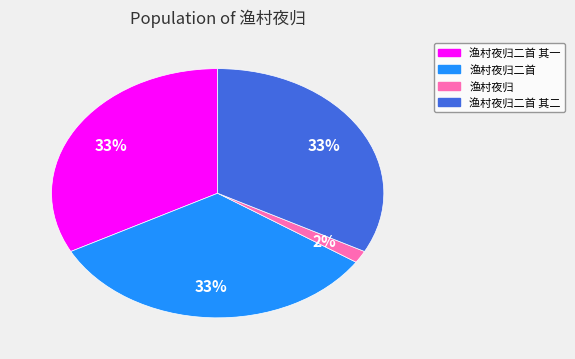

How many segments does this pie chart have?

4